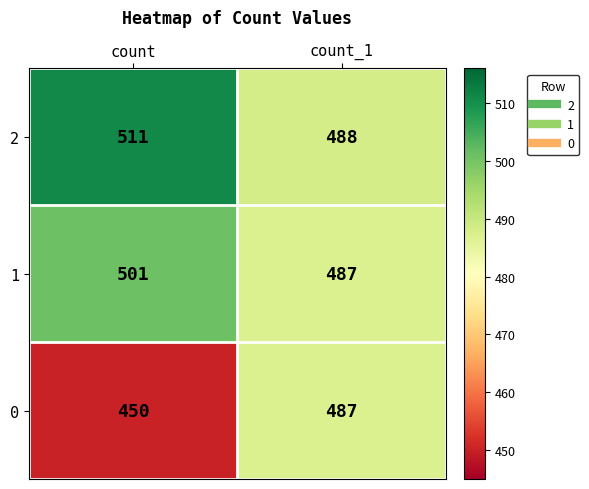

Which series has the largest range (max minus min)?

0